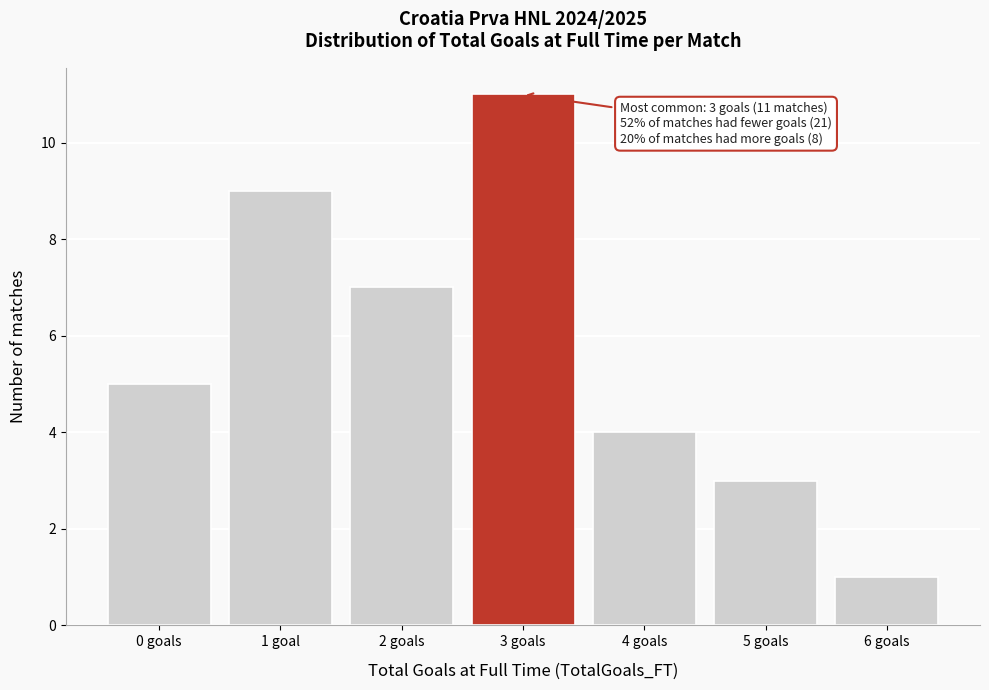

Reading left to right, what are all the values shown in this chart?

5	9	7	11	4	3	1